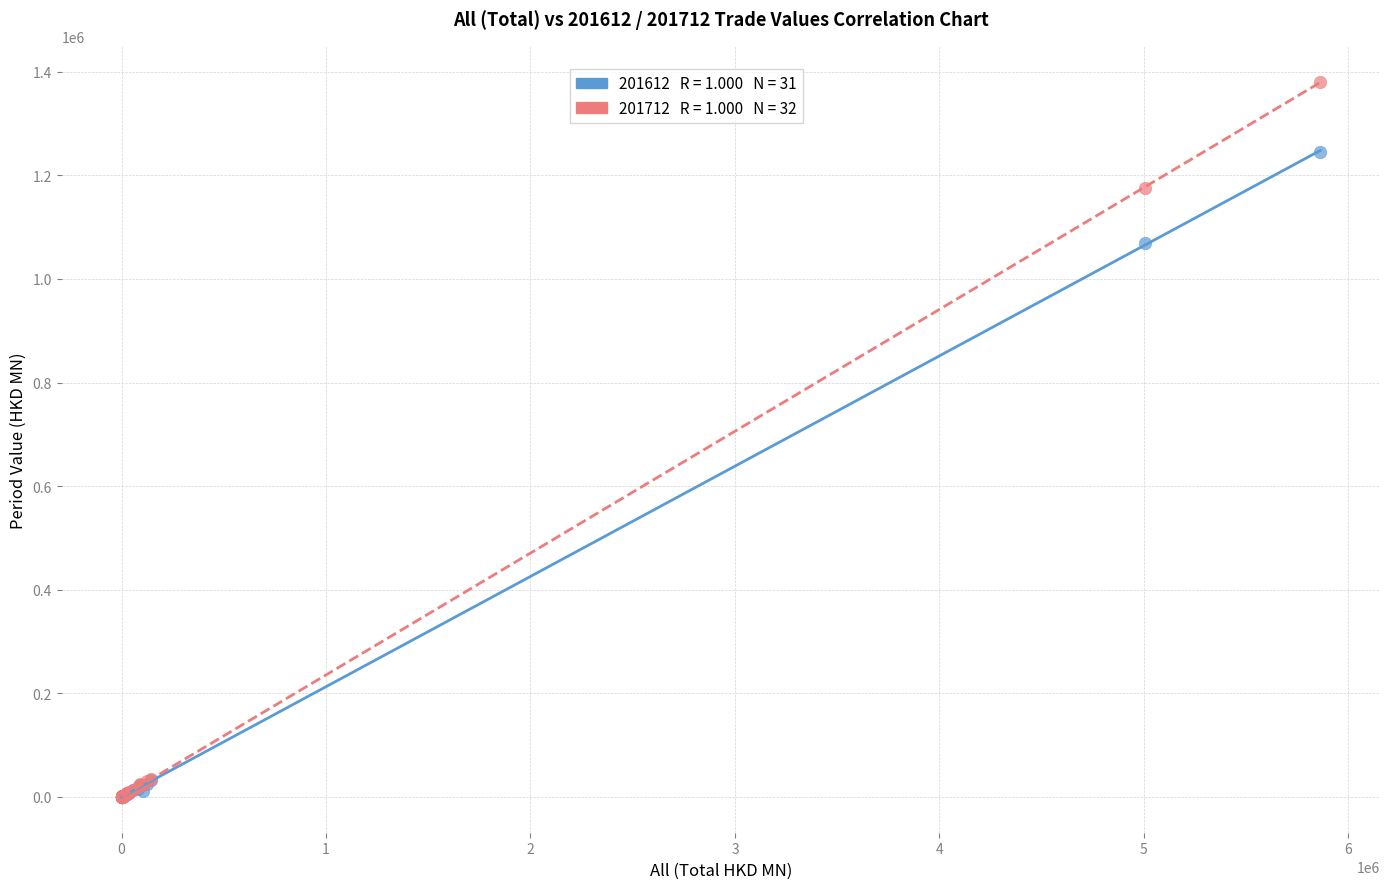

Across all series, what Y value is closest to 690606?

1069445.6